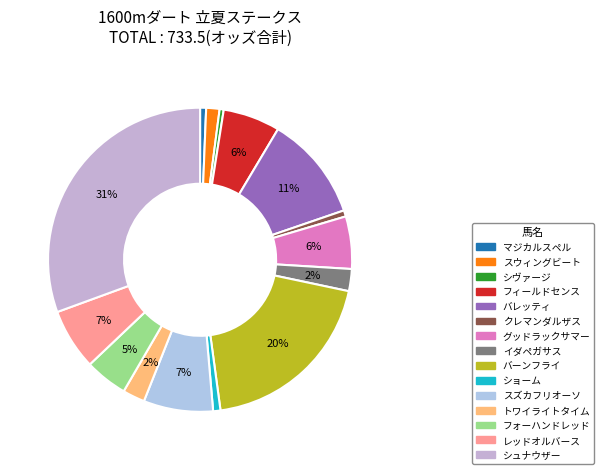

Does ショーム account for over 50% of the chart?

No